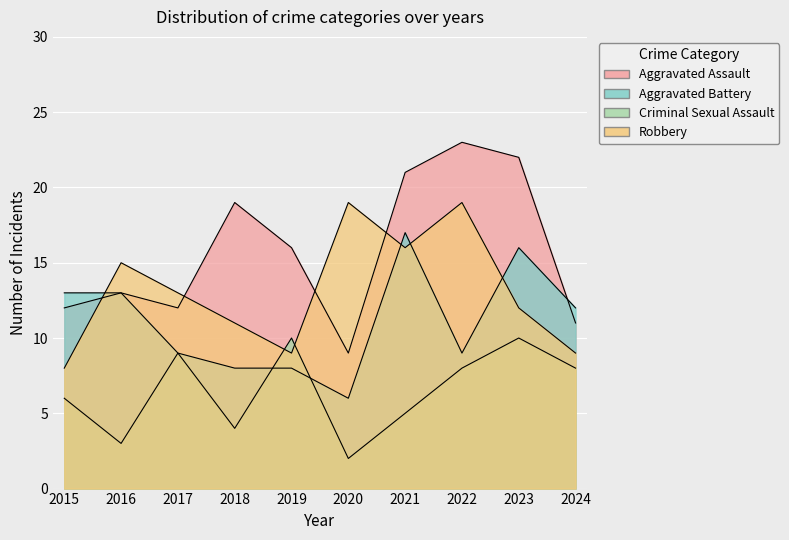

True or false: Robbery has a value of 13 at 2022.

False